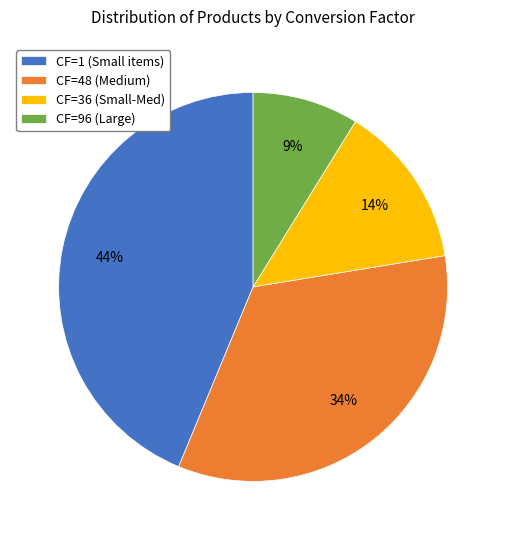

How many segments does this pie chart have?

4